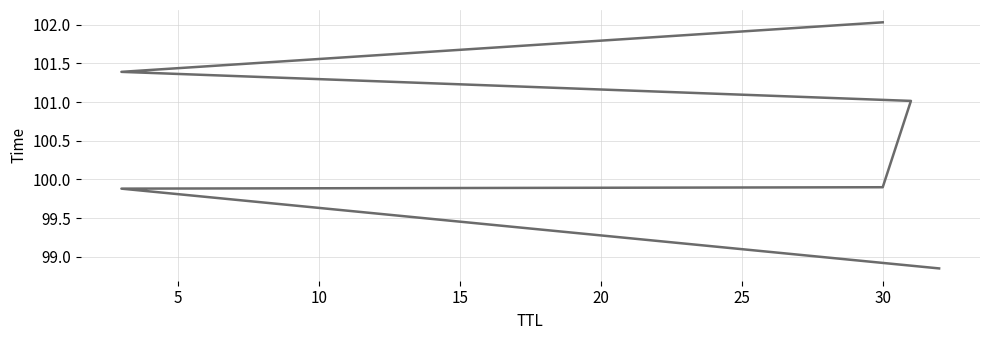

Approximately how many times larger is the value at 10 compared to 0?

1.0